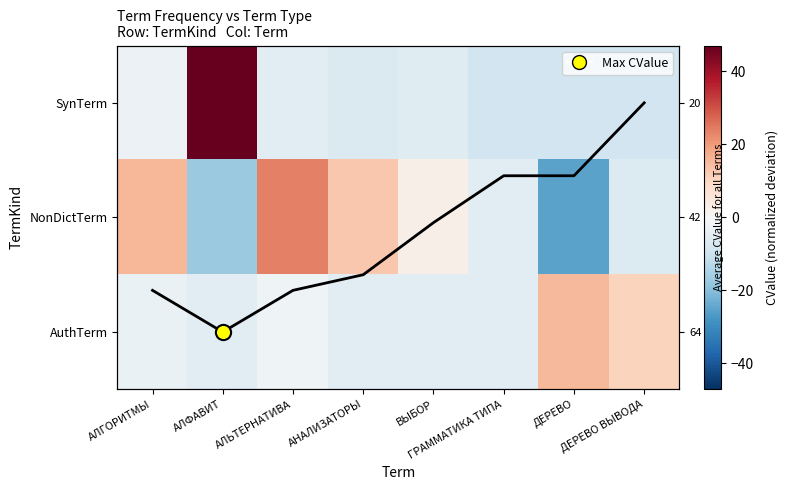

At which label does Avg CValue first exceed 1?

АЛГОРИТМЫ